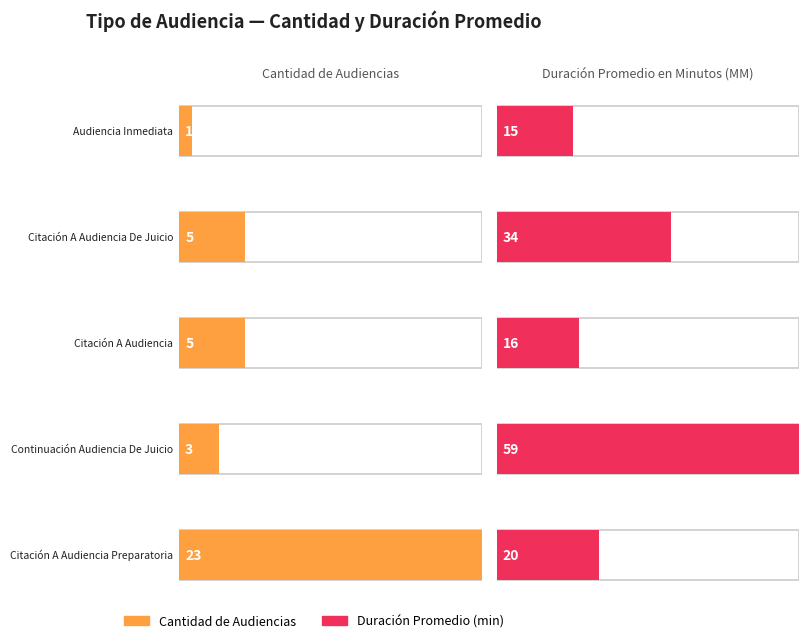

How many bars are there in total?

10